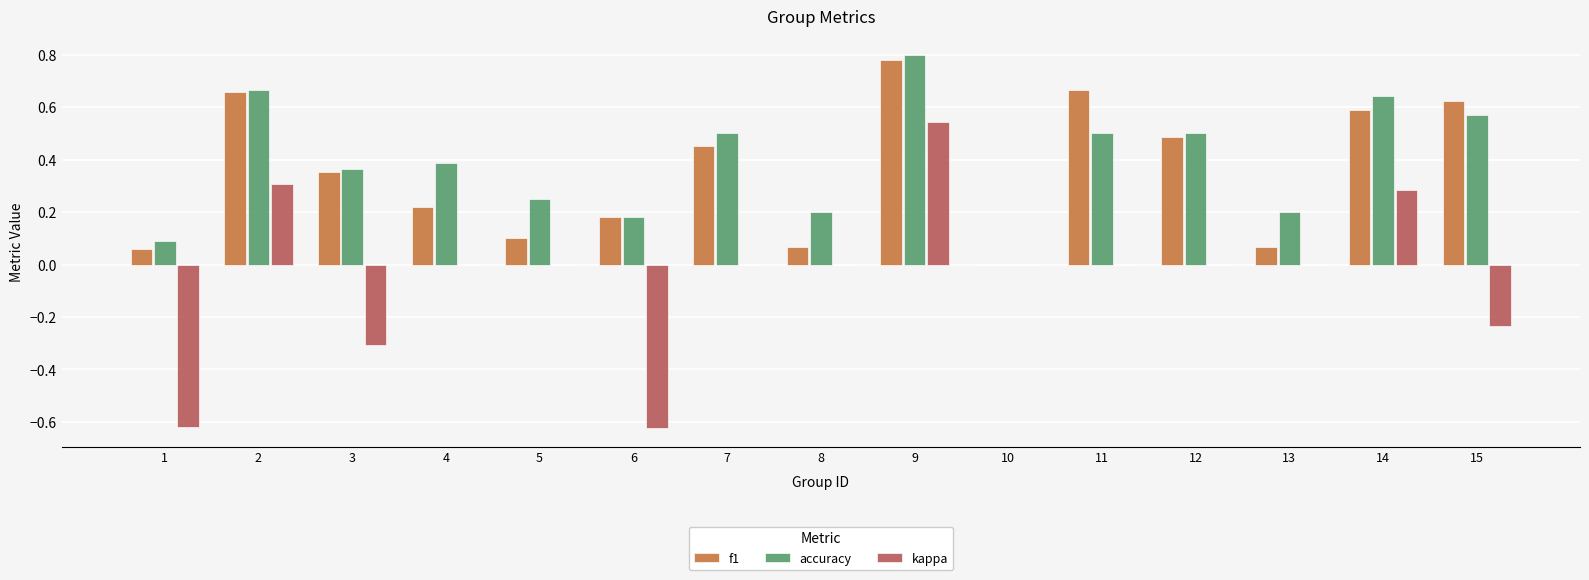

The accuracy series shows 0.5 at 12. True or false?

True